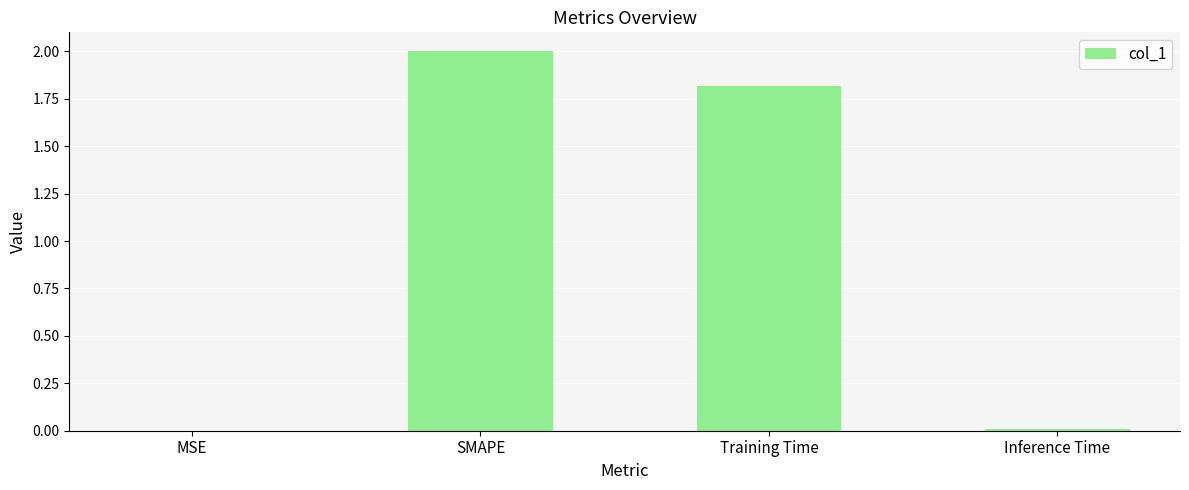

The value at Inference Time is 0.0. True or false?

True